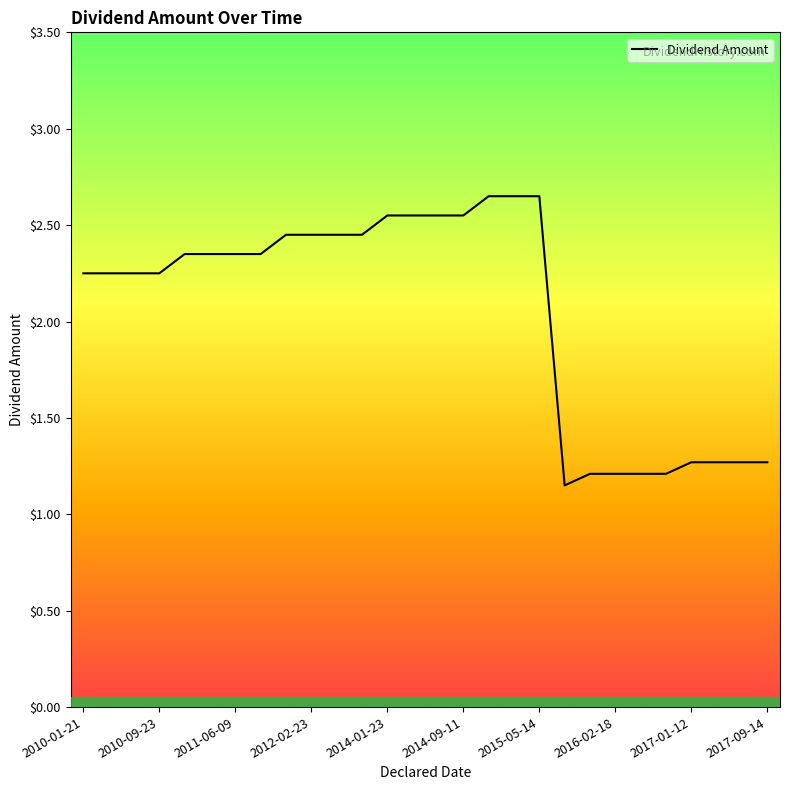

What is the minimum value shown in the chart?

1.1